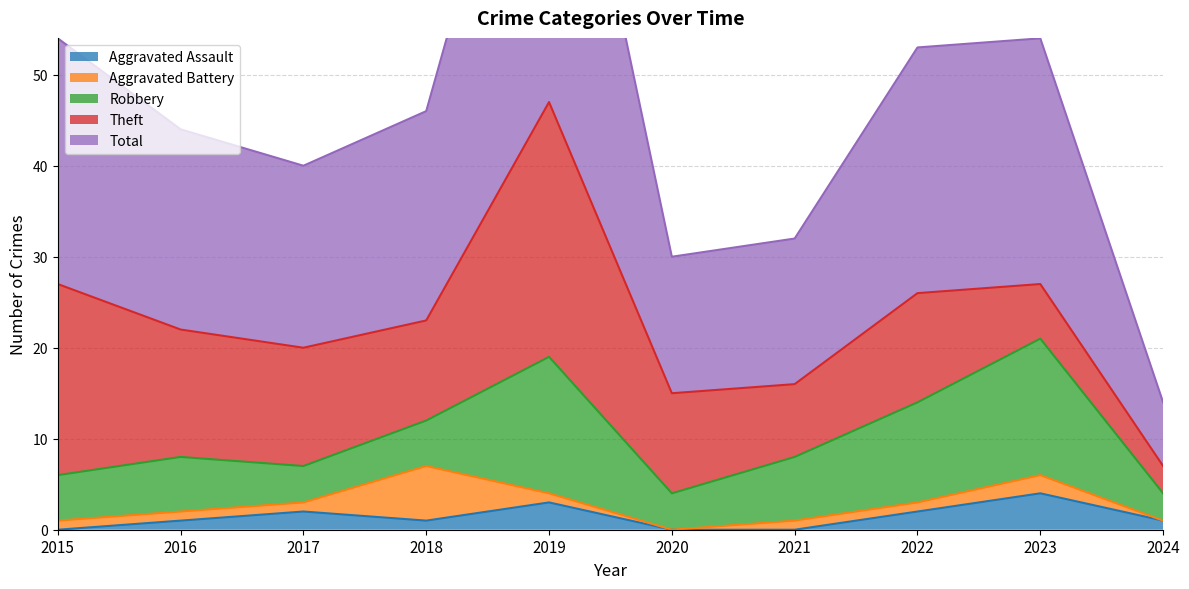

Which series has the widest spread of values?

Total